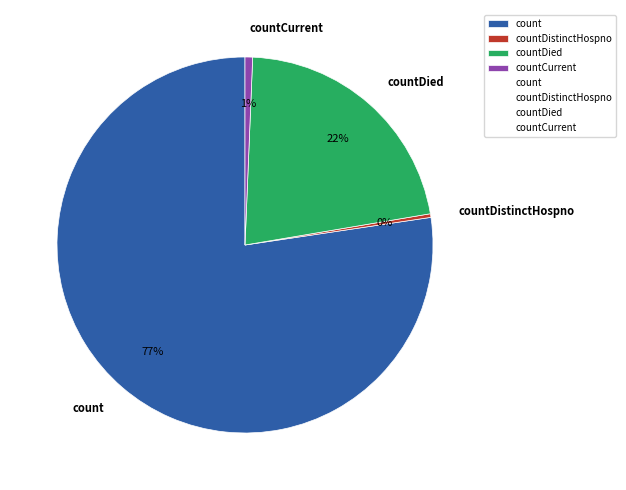

To the nearest percent, what portion does countDied represent?

22%